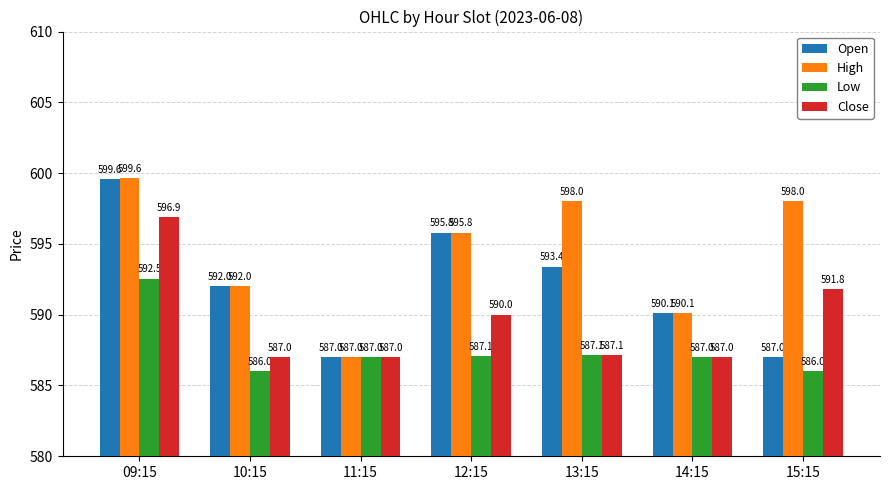

Rank the series by their average value, from lowest to highest.

Low, Close, Open, High